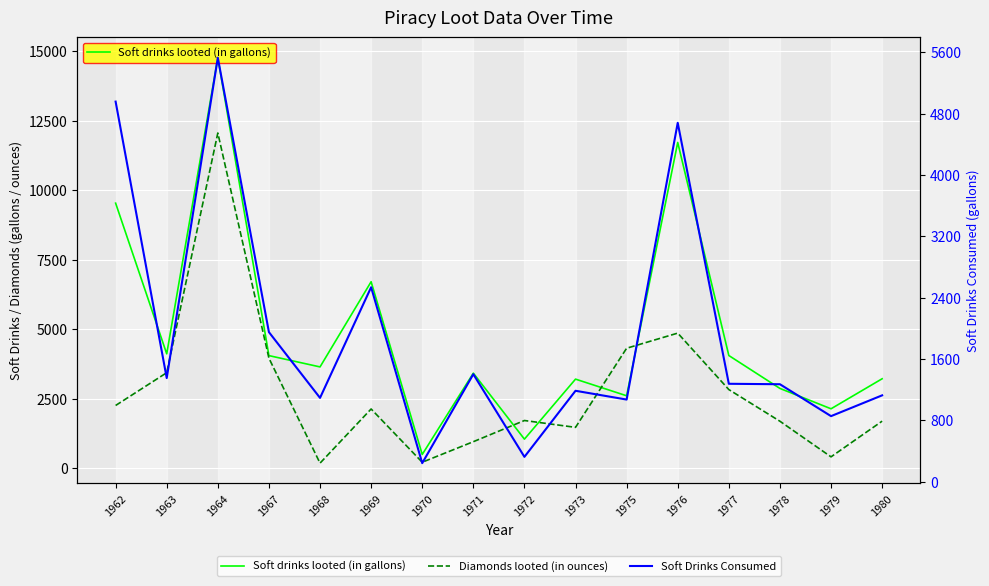

True or false: Diamonds looted (in ounces) has a value of 3502.5 at 1962.

False